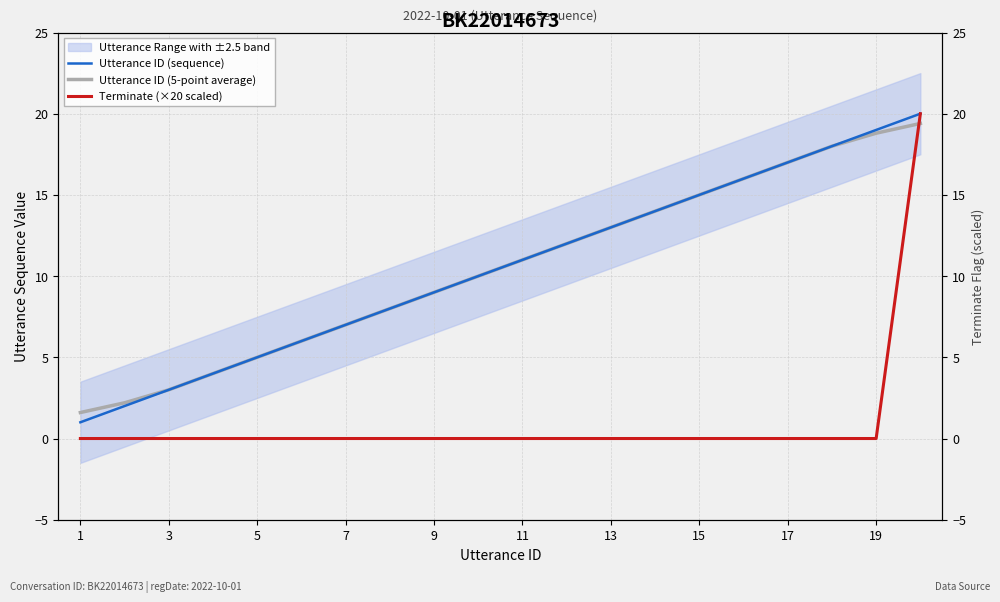

Which category has the lowest value in the Utterance ID (sequence) series?

1